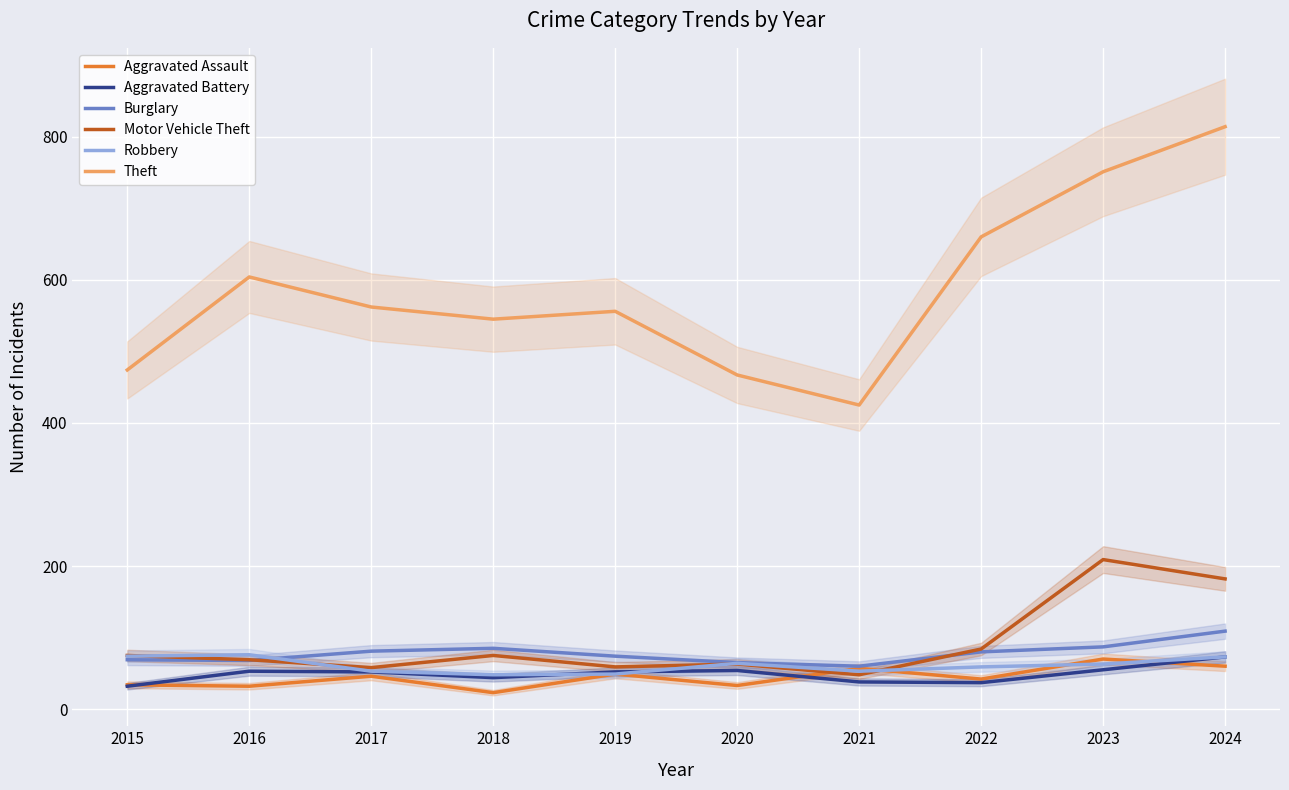

After their last crossing, which series has the higher values: Aggravated Assault or Aggravated Battery?

Aggravated Battery